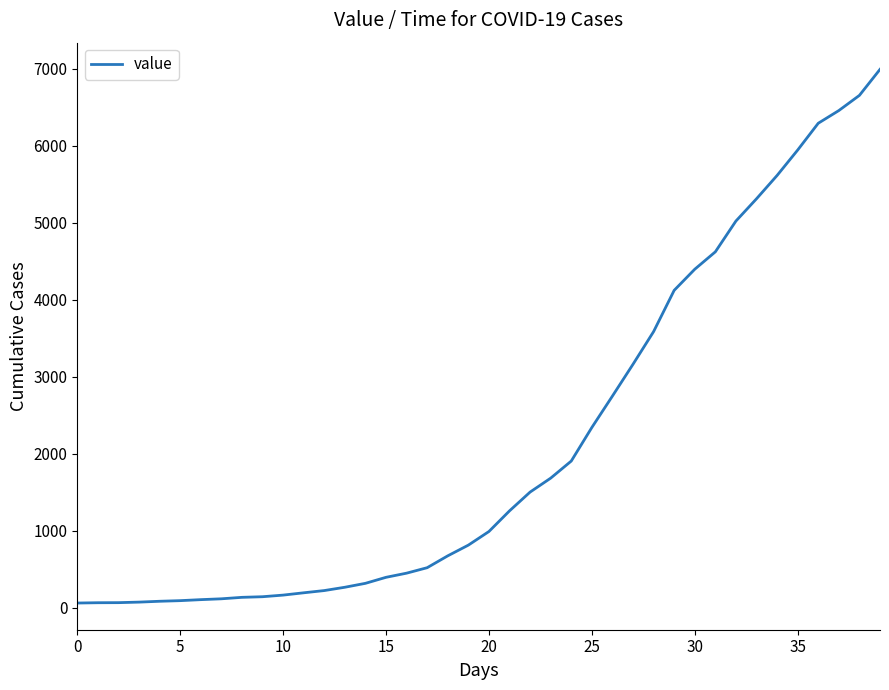

What is the maximum value shown in the chart?

6995